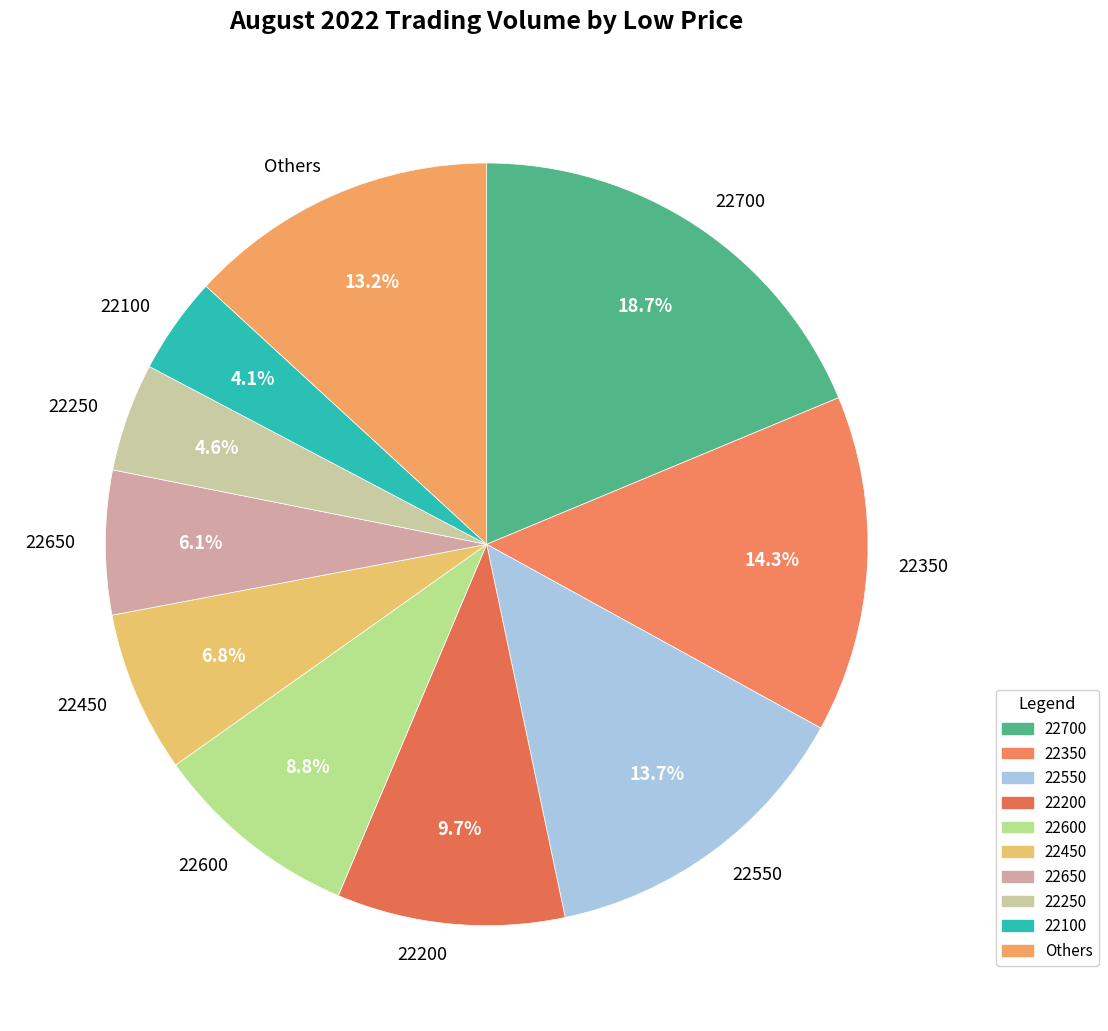

Which slice is the largest?

22700